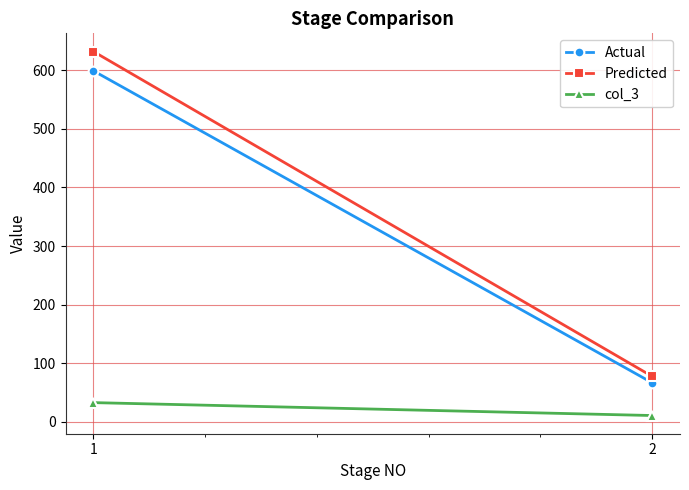

How many data points in Predicted are above 631?

1